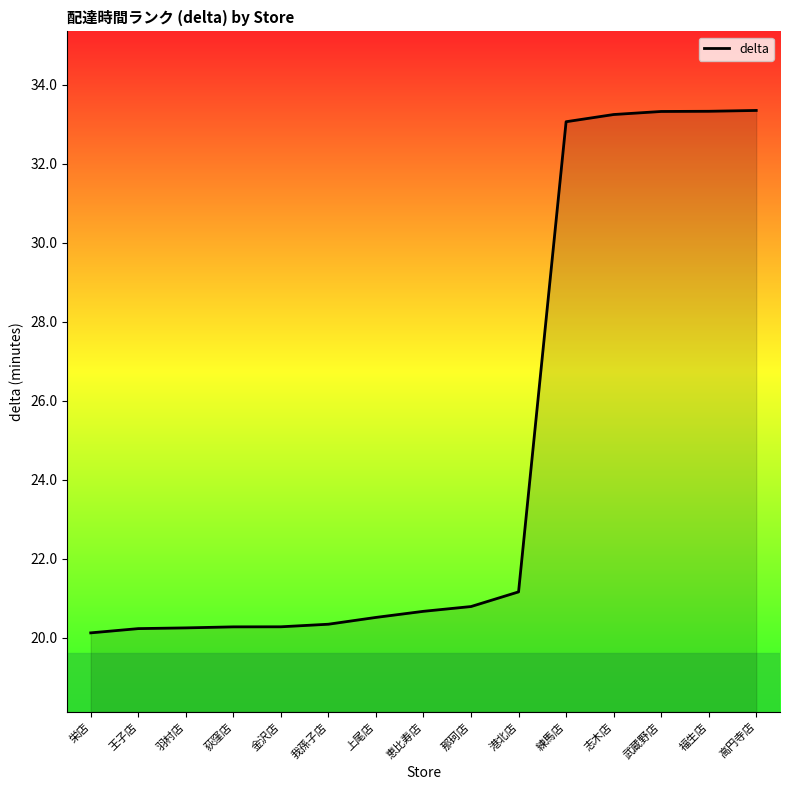

What position from the right is 王子店?

14